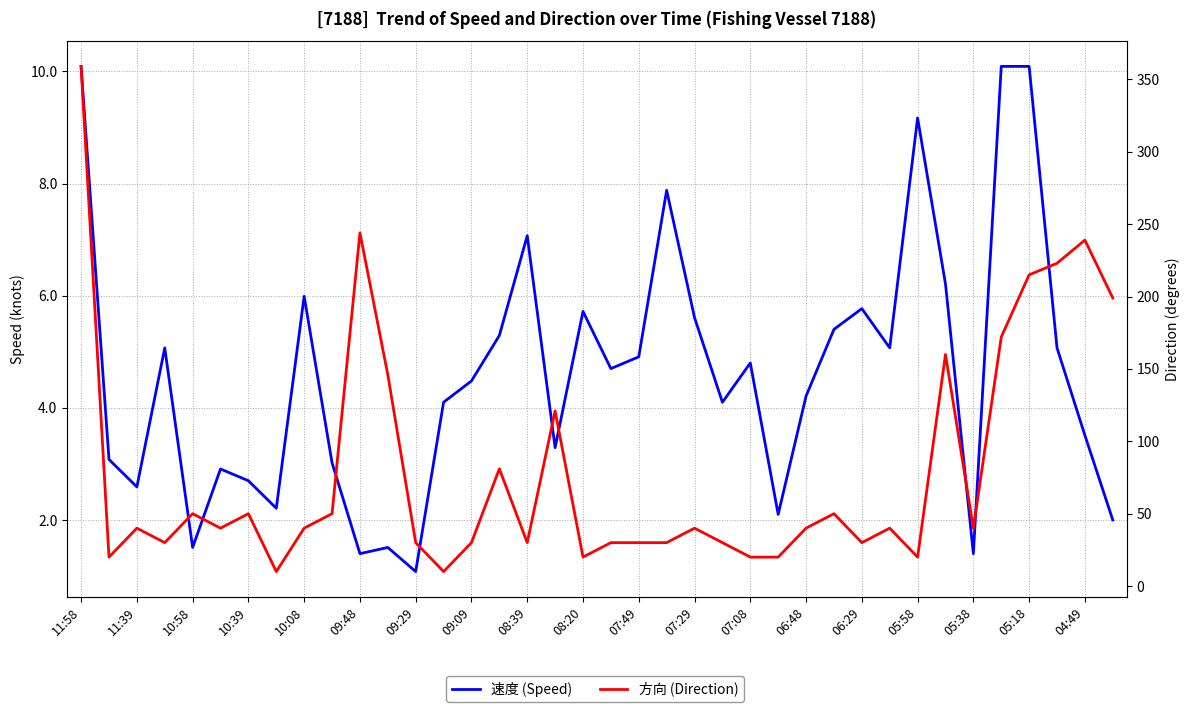

True or false: 速度 (Speed) has more than 1 interior local peaks.

True